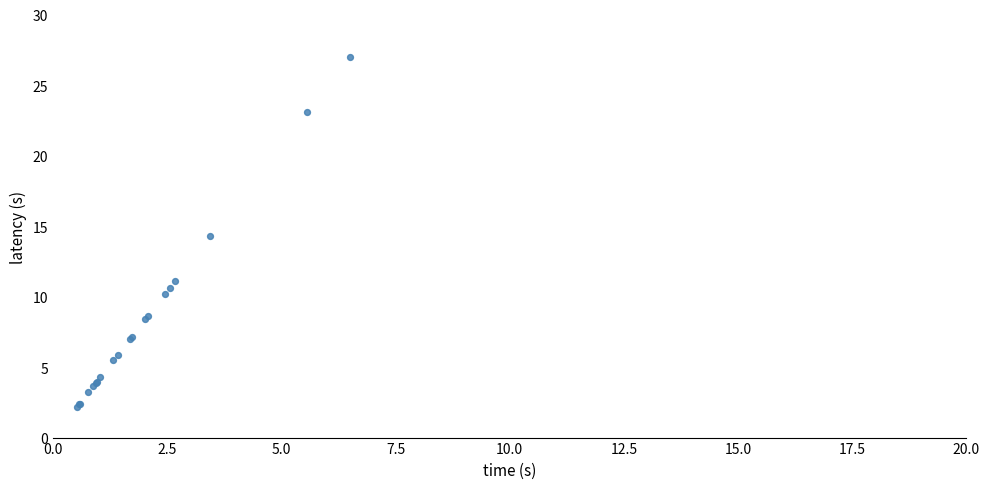

What Y value in the scatter plot is closest to 14?

14.3